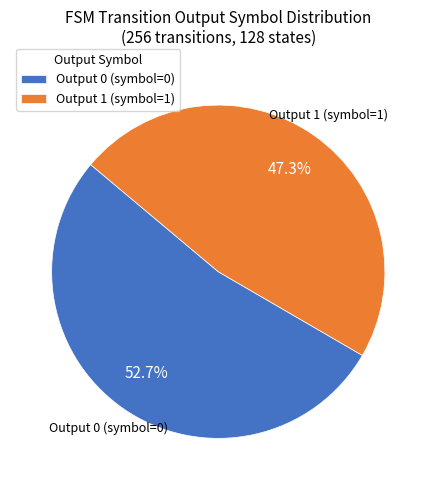

Does Output 1 (symbol=1) represent more than half of the total?

No